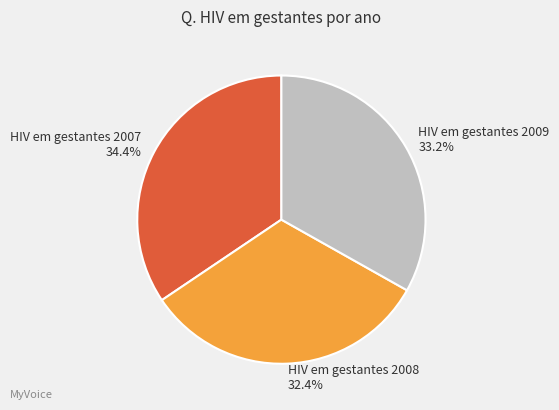

How many slices are in this pie chart?

3